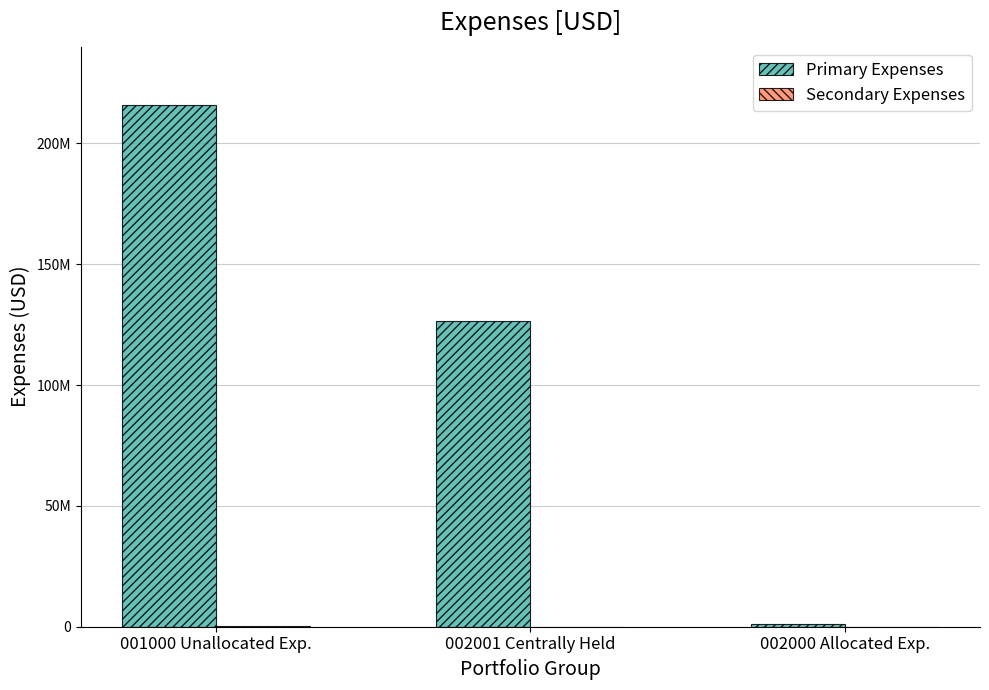

Reading right to left, list all the values displayed in this chart.

Primary Expenses: 1022436.9	126695389.5	215691958.3
Secondary Expenses: 0.0	0.0	382996.4